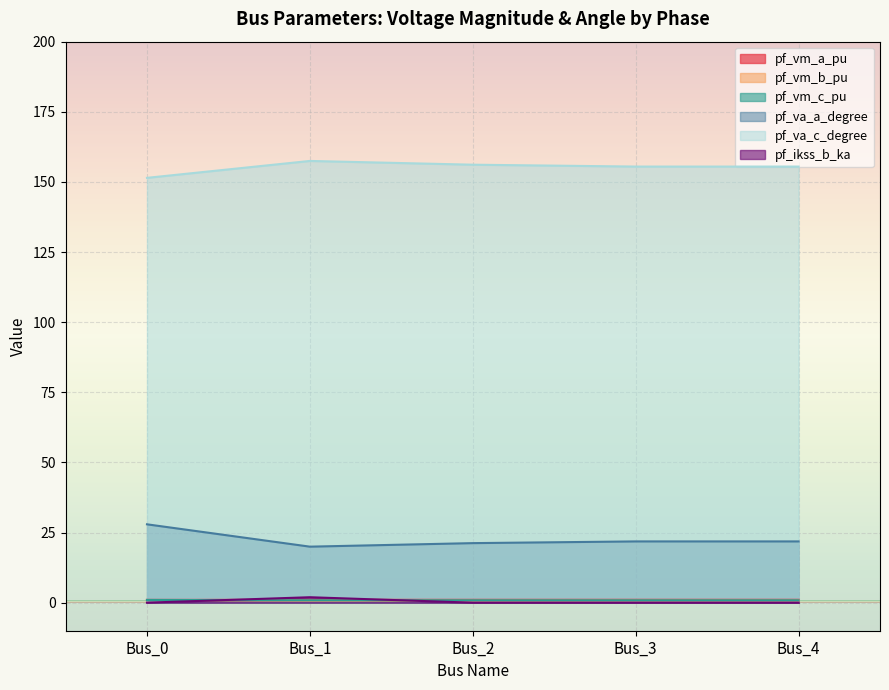

How many series are shown in this chart?

6